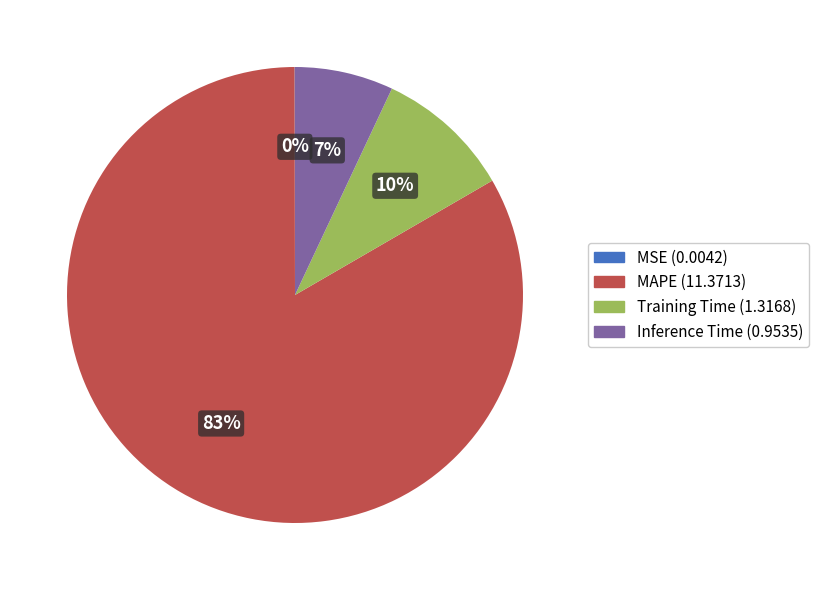

What is the largest slice in the pie chart?

MAPE